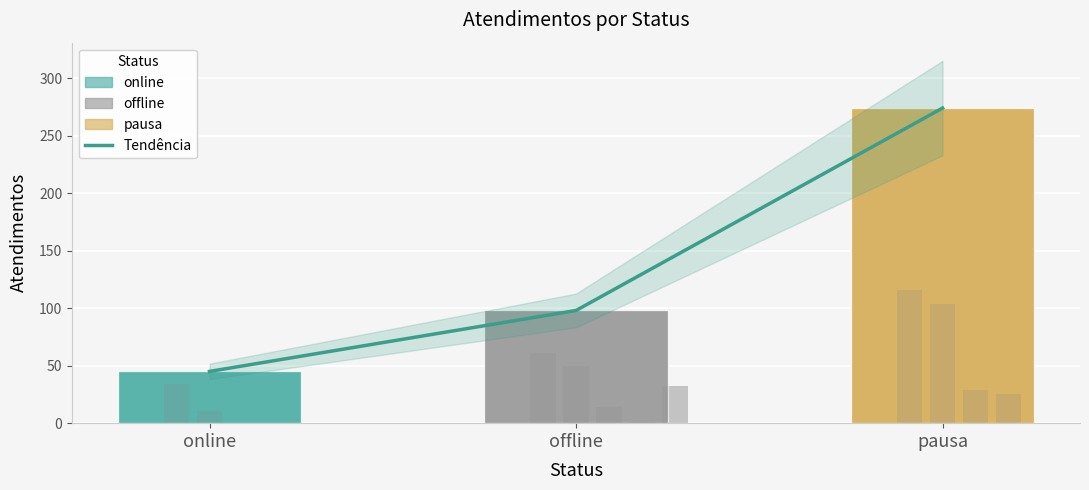

What is the value of the Atendimentos bar at the 2nd from the left?

98